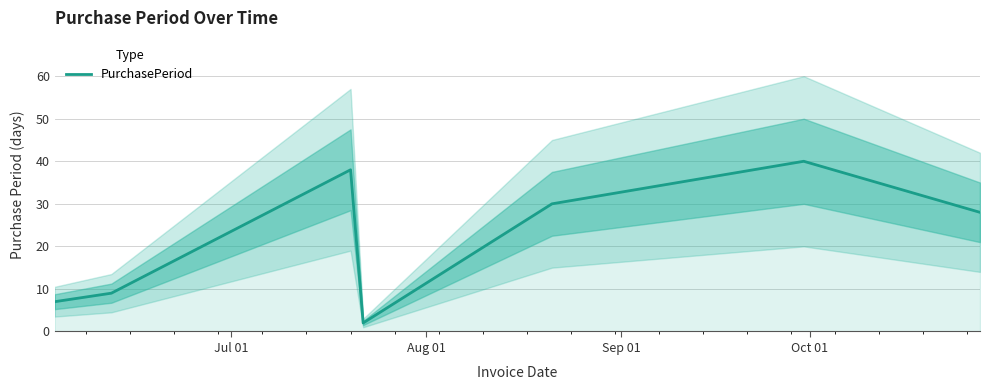

What is the average value?

22